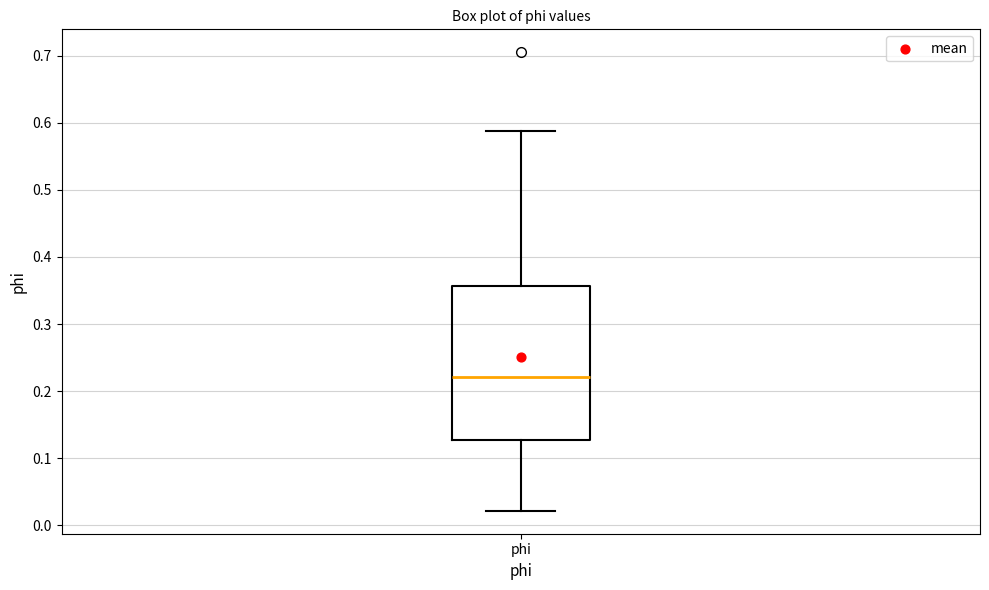

Transcribe this box plot: give where the median line is, the range the box spans, and where the two whiskers end, as read against the y-axis. The values are not printed on the chart, so give them approximately, as read against the axis.

median 0.22, box 0.13 to 0.36, whiskers 0.02 to 0.59